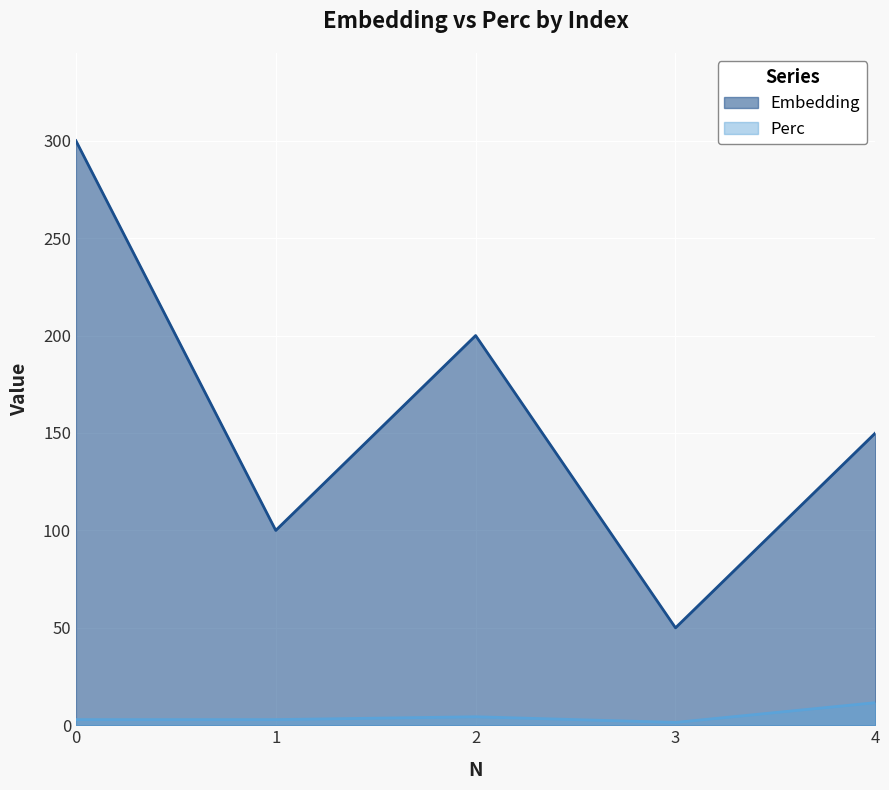

What is the total value across all series at 4?

161.6